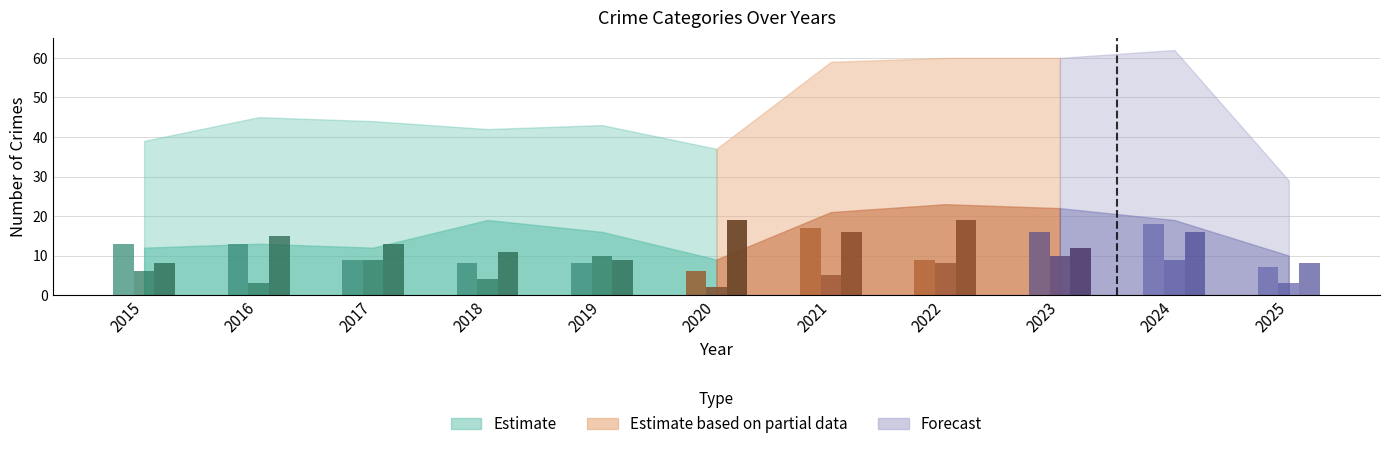

Does the chart contain stacked bars?

No